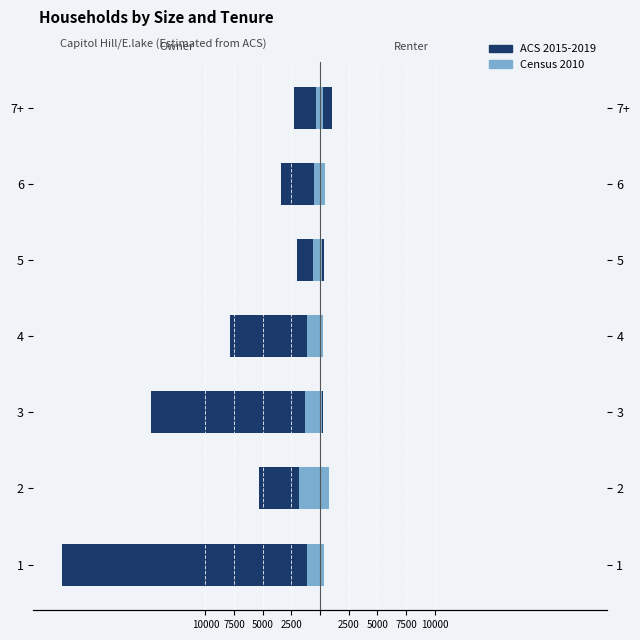

How many values in the ACS 2015-2019 series exceed -5?

3